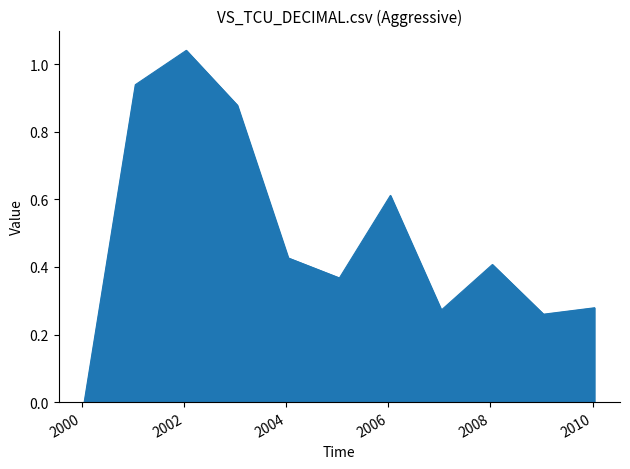

What is the greatest value displayed?

1.0